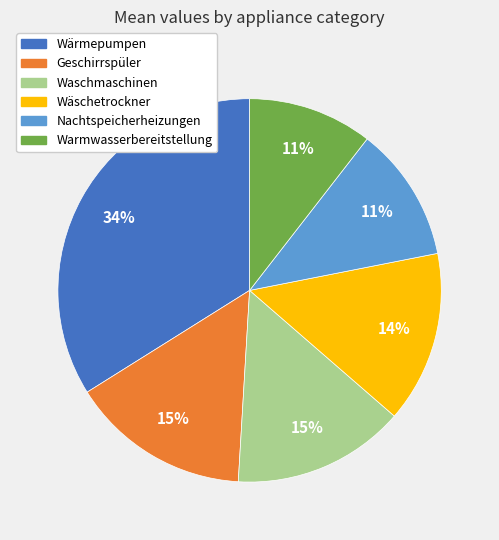

To the nearest percent, what percentage of the pie is Waschmaschinen?

15%